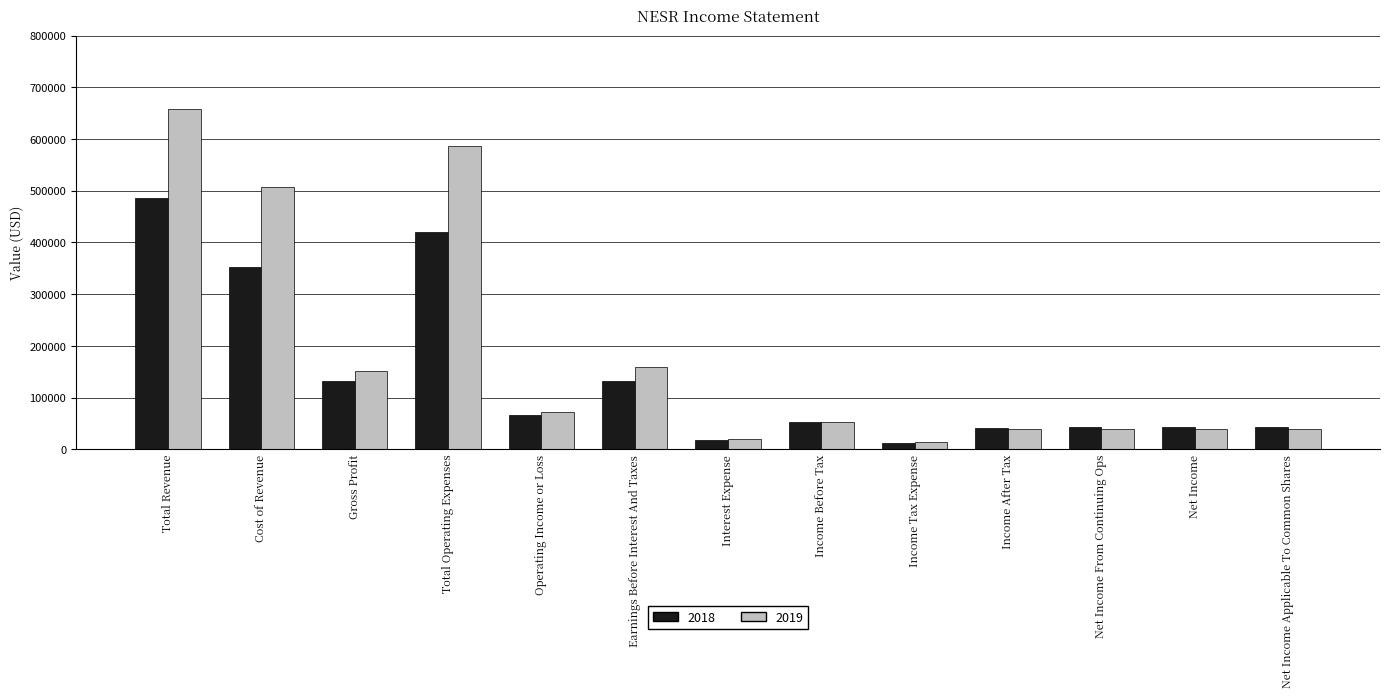

What is the spread (max minus min) of values at Operating Income or Loss?

5600